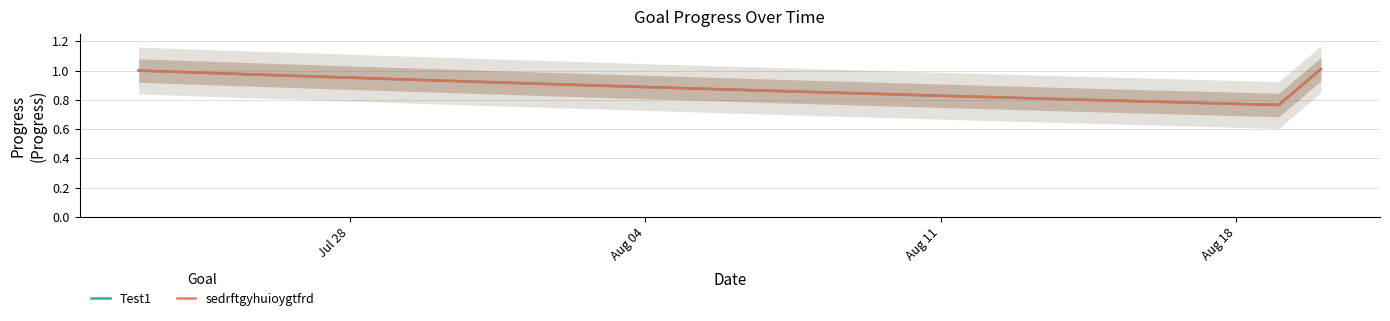

What position from the right is Aug 11?

27